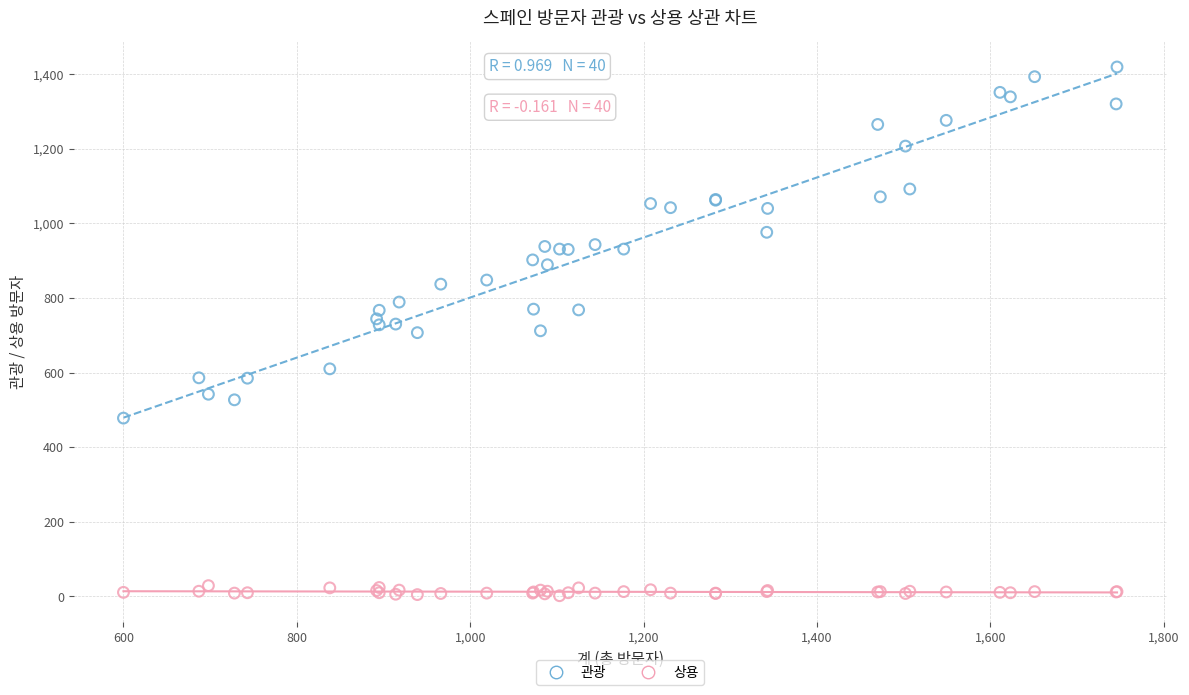

Which series contains the highest Y value?

관광